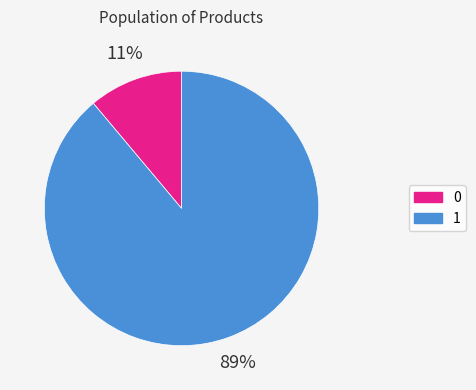

To the nearest percent, what is the average slice percentage?

50%